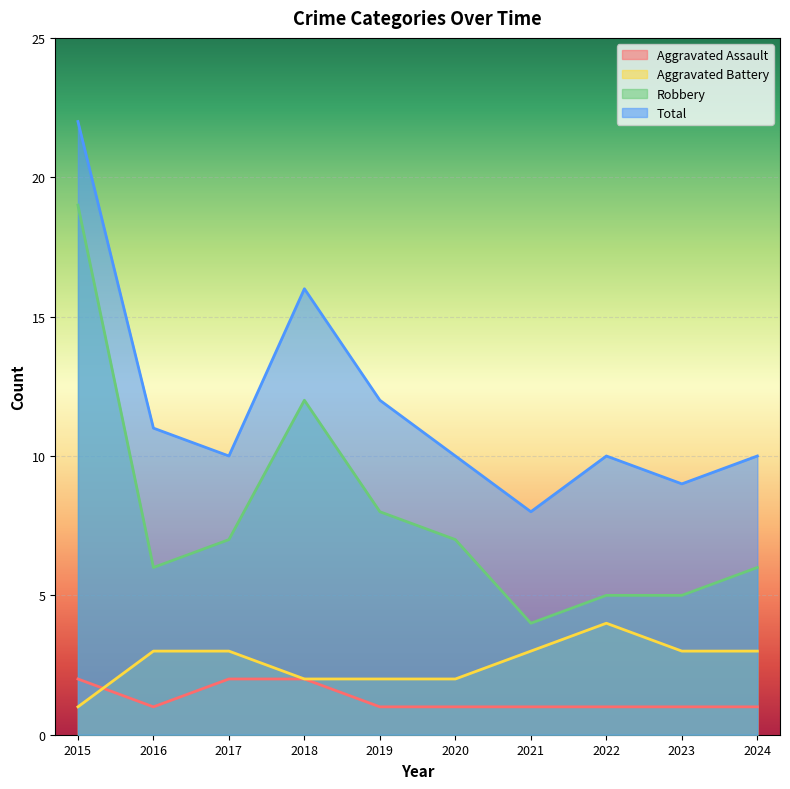

True or false: Robbery has more than 1 interior local peaks.

False